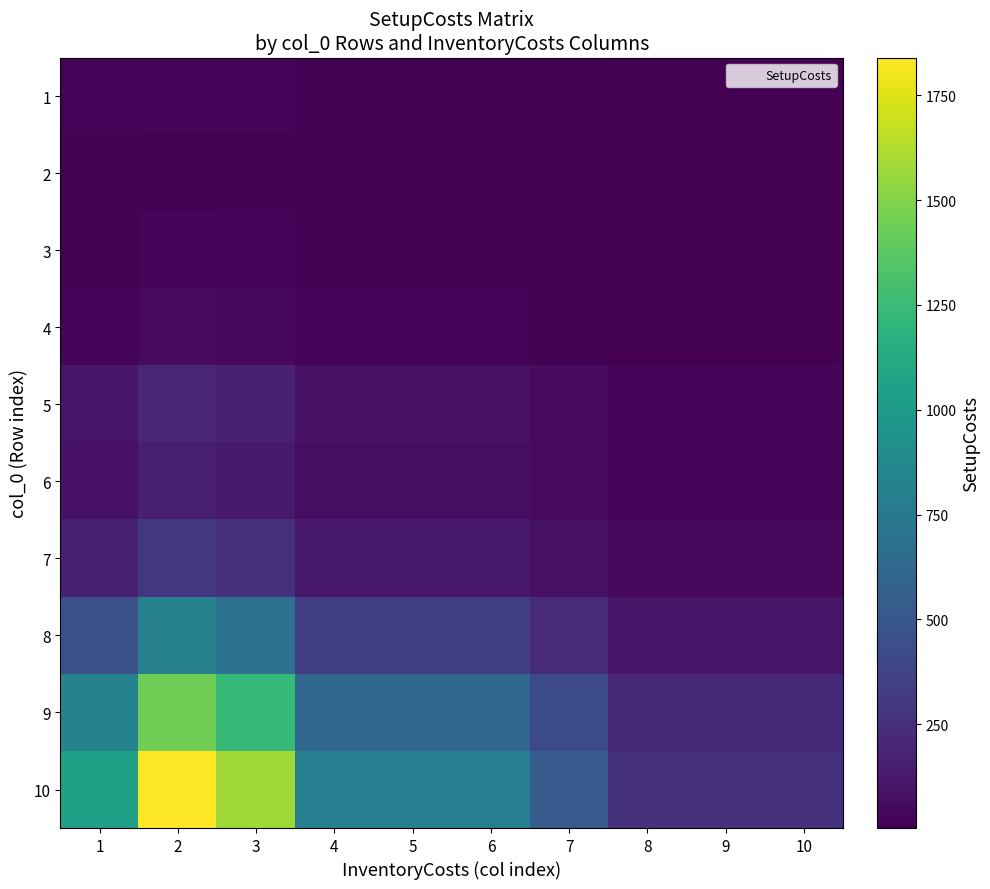

Rank the series by their maximum value, from lowest to highest.

2, 3, 1, 4, 6, 5, 7, 8, 9, 10